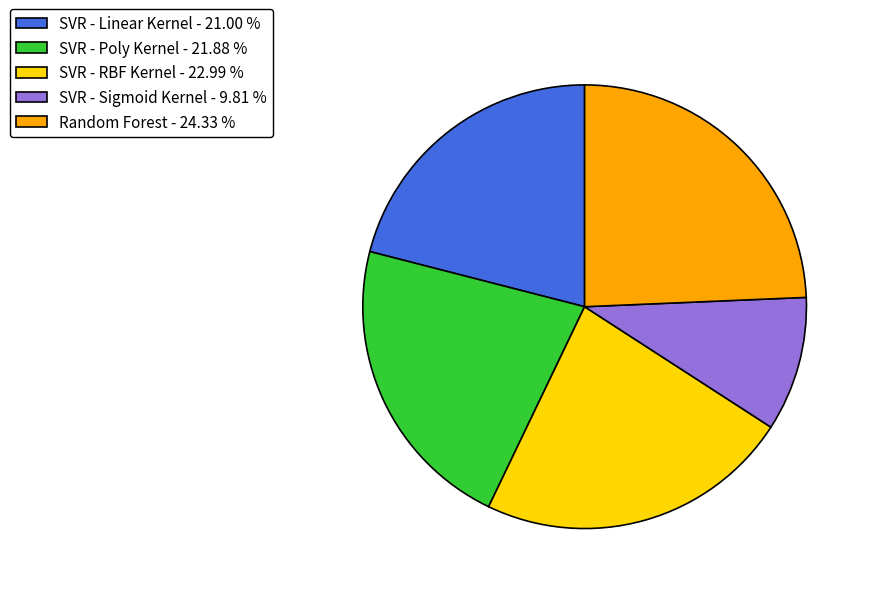

Is there any slice that represents more than half of the pie?

No